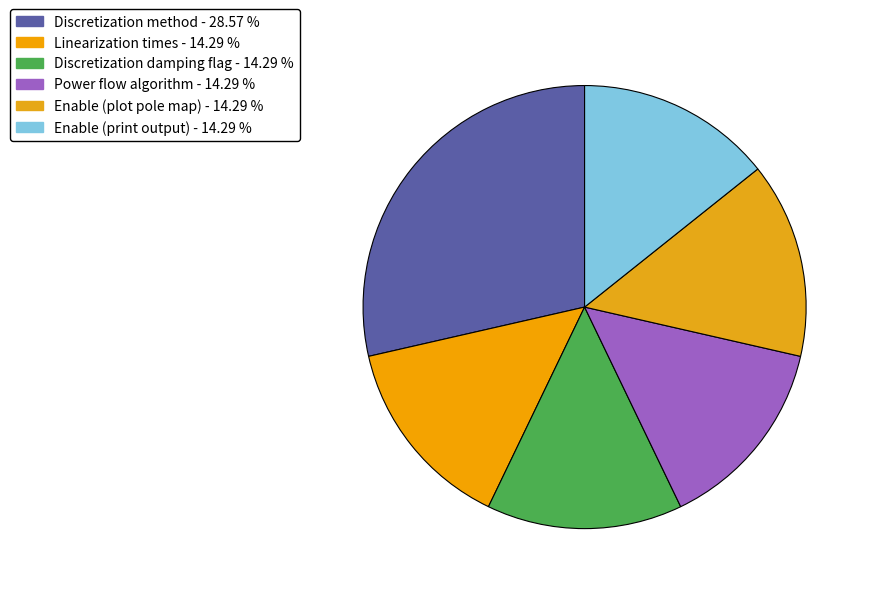

How many slices are in this pie chart?

6